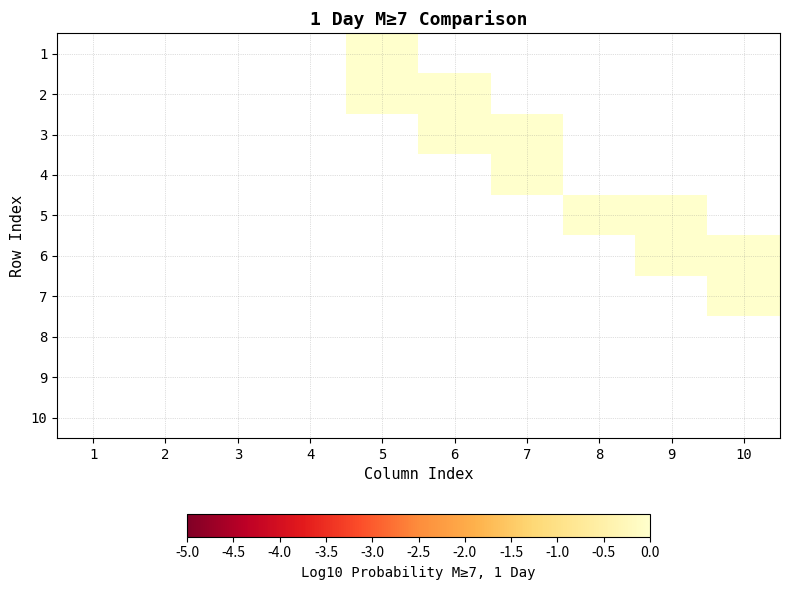

Where is 7 nearest to the value -2?

10